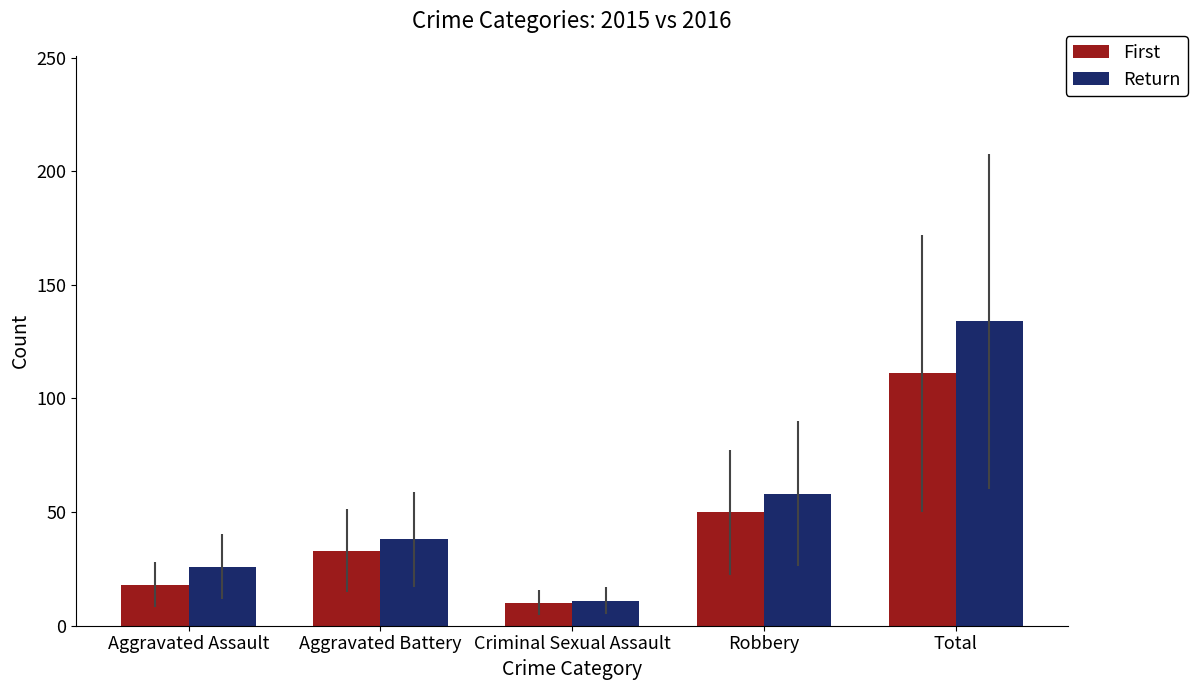

What are all the series names shown in the legend?

First, Return